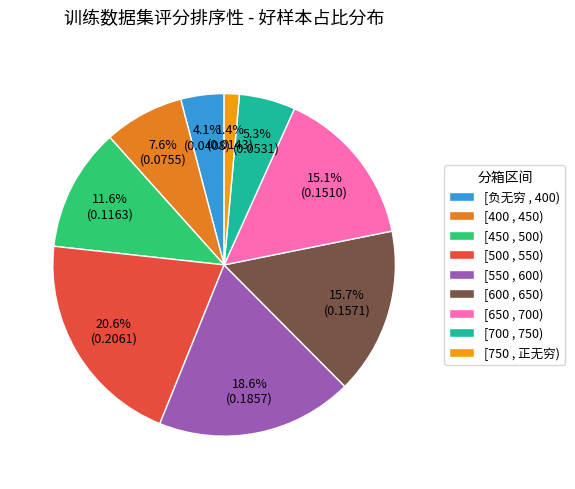

What is the smallest slice in the pie chart?

[750 , 正无穷)